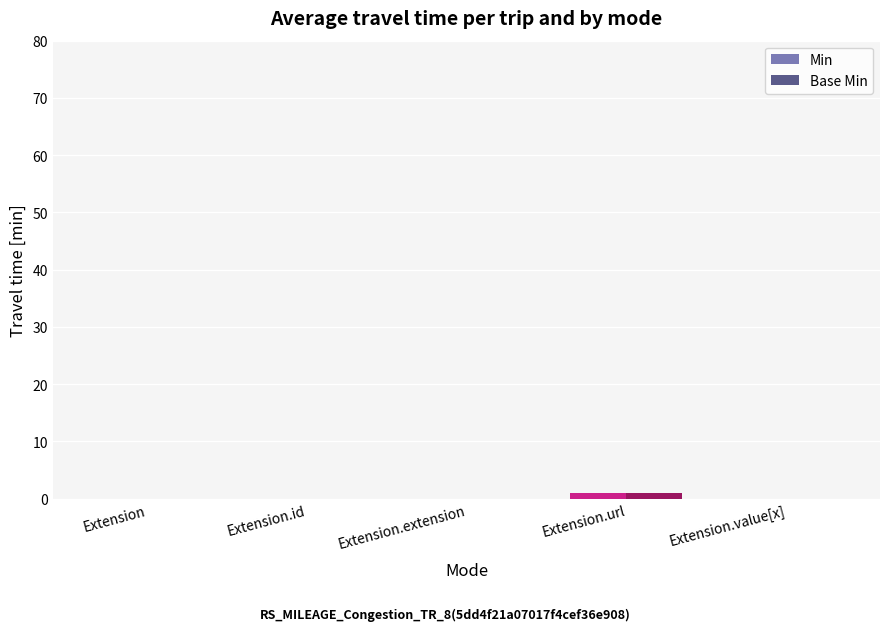

True or false: Base Min has a value of 0 at Extension.id.

True